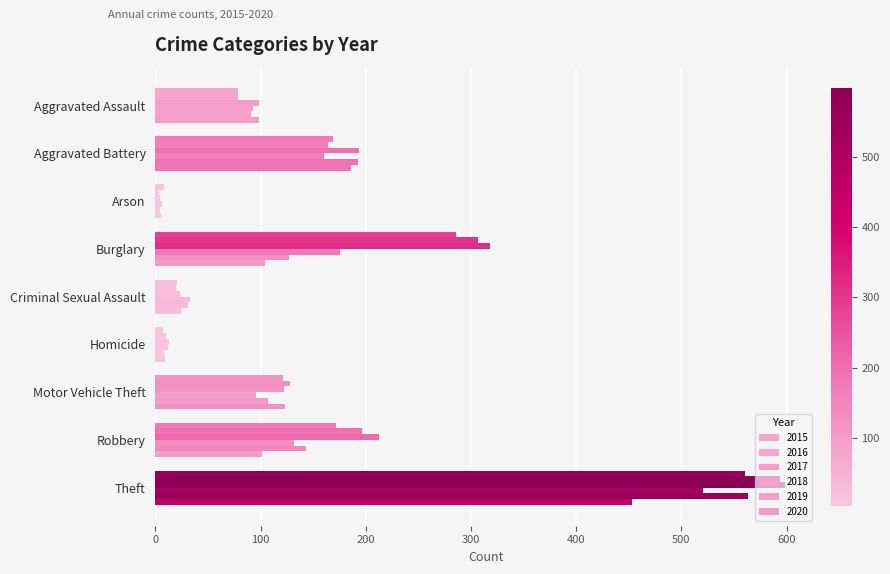

How many categories are shown in the chart?

9